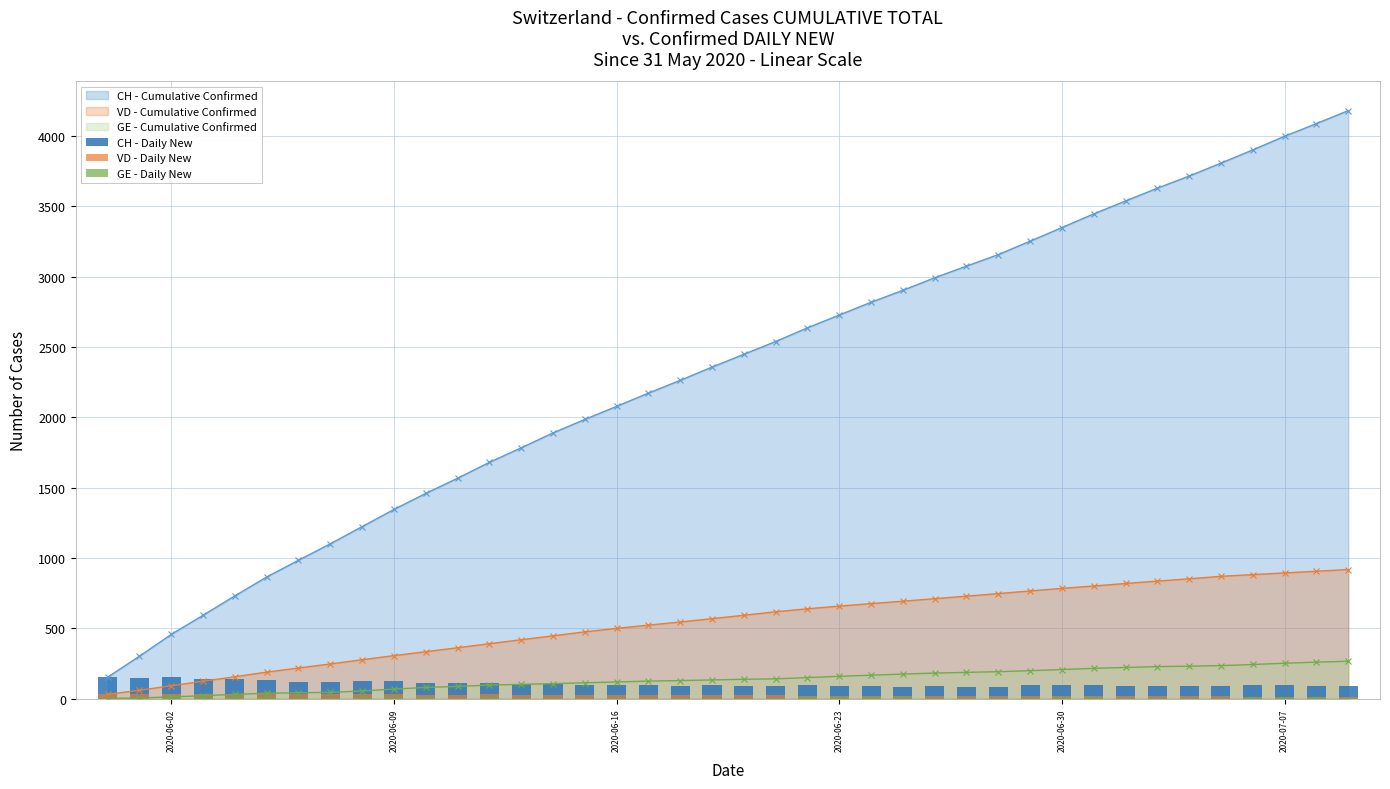

True or false: CH - Cumulative Confirmed and VD - Cumulative Confirmed intersect in this chart.

False